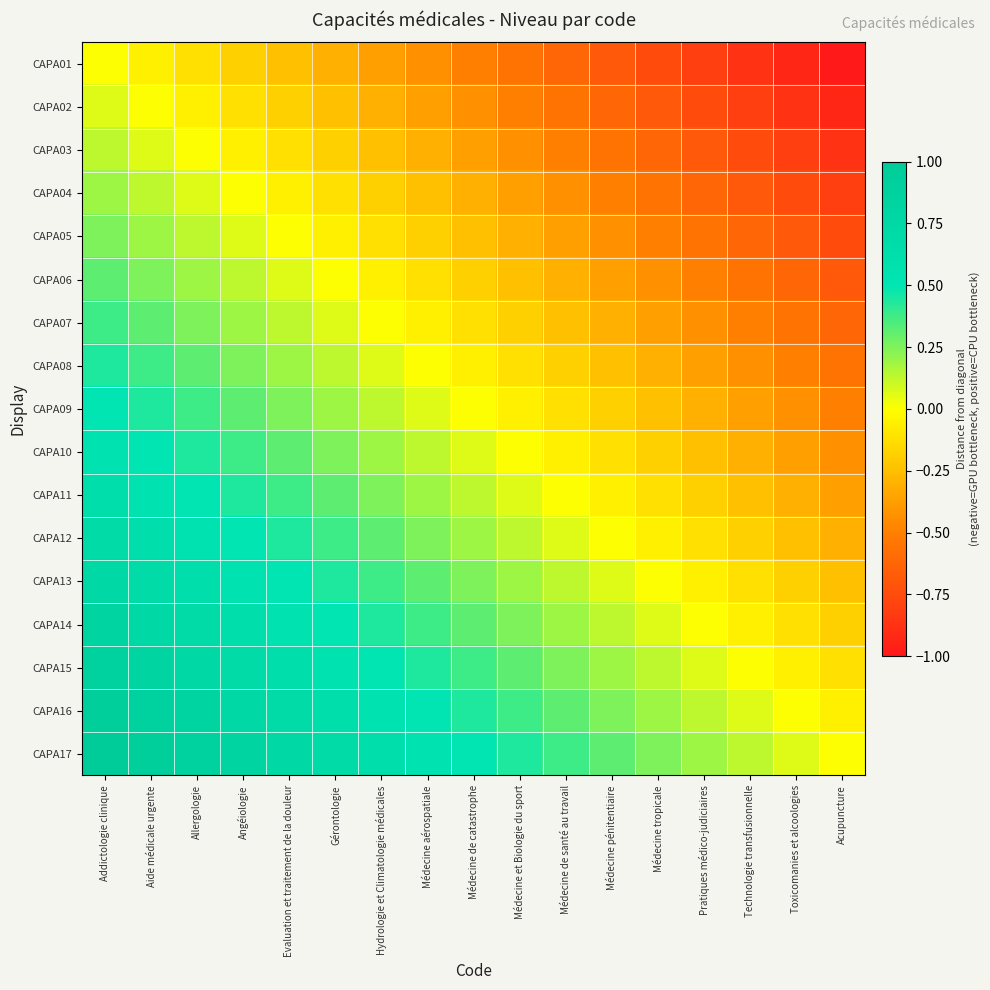

What is the total value across all series at Hydrologie et Climatologie médicales?

2.1